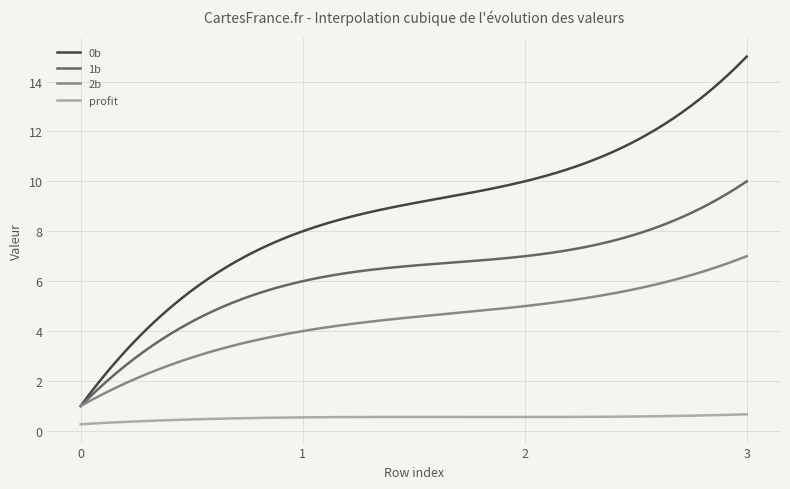

What is the maximum value for 2b?

7.0